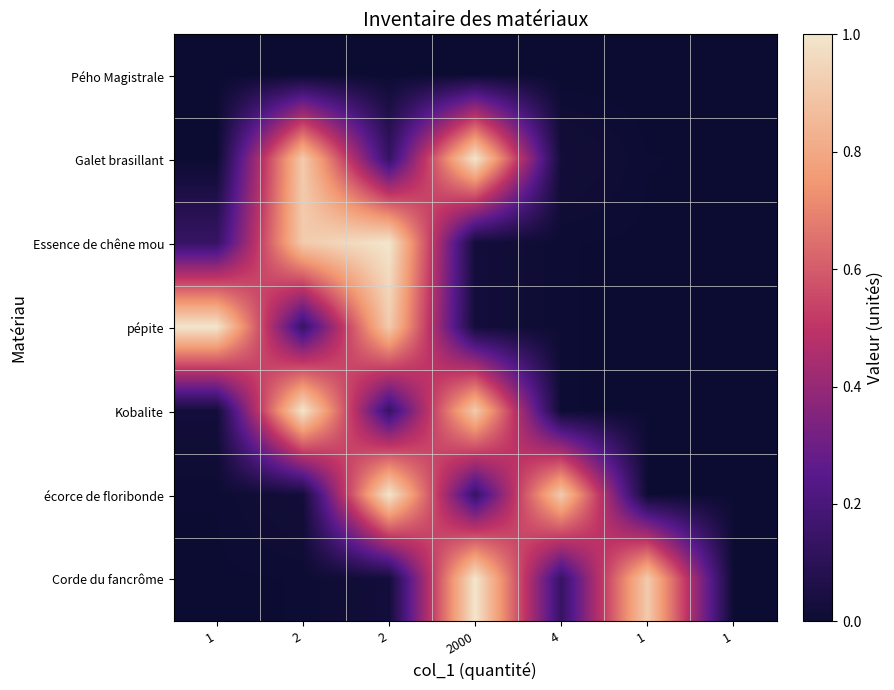

Reading right to left, what are all the values shown in this chart?

Pého Magistrale: 1=0.0	1=0.0	4=0.0	2000=0.0	2=0.0	2=0.0	1=0.0
Galet brasillant: 1=0.0	1=0.0	4=0.0	2000=1.0	2=0.1	2=0.9	1=0.0
Essence de chêne mou: 1=0.0	1=0.0	4=0.0	2000=0.0	2=1.0	2=0.9	1=0.1
pépite: 1=0.0	1=0.0	4=0.0	2000=0.0	2=0.9	2=0.1	1=1.0
Kobalite: 1=0.0	1=0.0	4=0.0	2000=0.9	2=0.1	2=1.0	1=0.0
écorce de floribonde: 1=0.0	1=0.0	4=0.9	2000=0.1	2=1.0	2=0.0	1=0.0
Corde du fancrôme: 1=0.0	1=0.9	4=0.1	2000=1.0	2=0.0	2=0.0	1=0.0